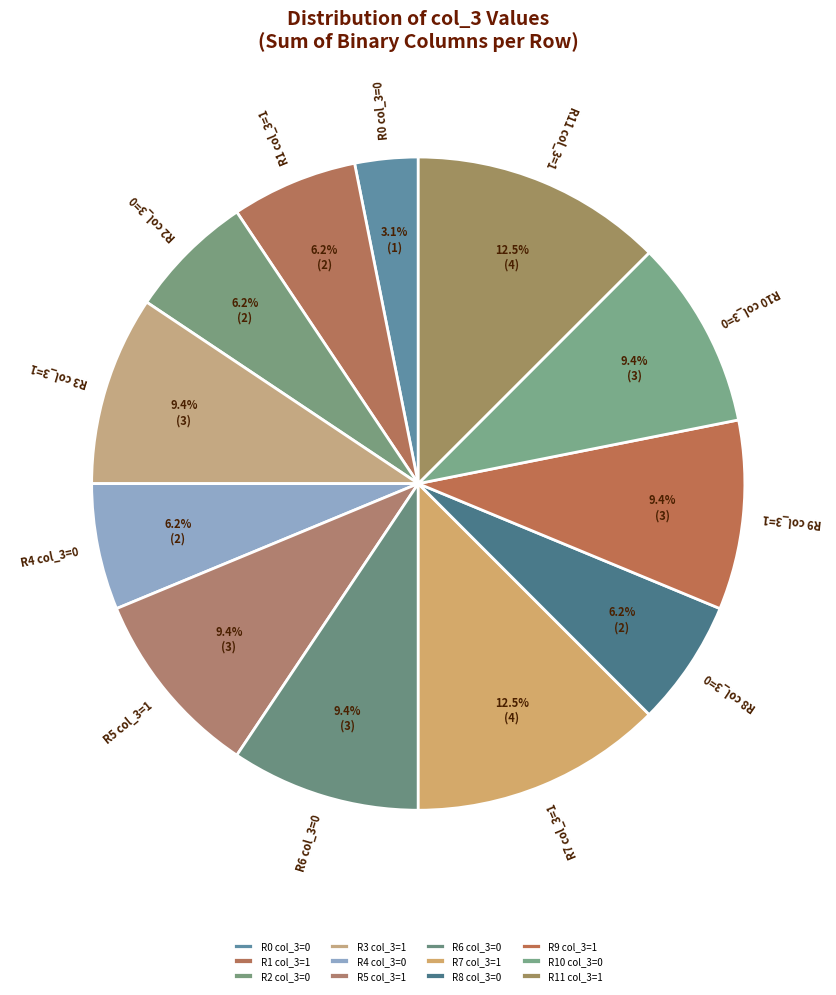

Between R3 col_3=1 and R2 col_3=0, which is larger?

R3 col_3=1